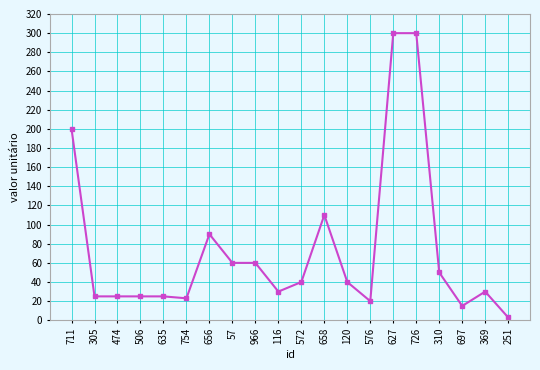

What is the minimum value shown in the chart?

3.0